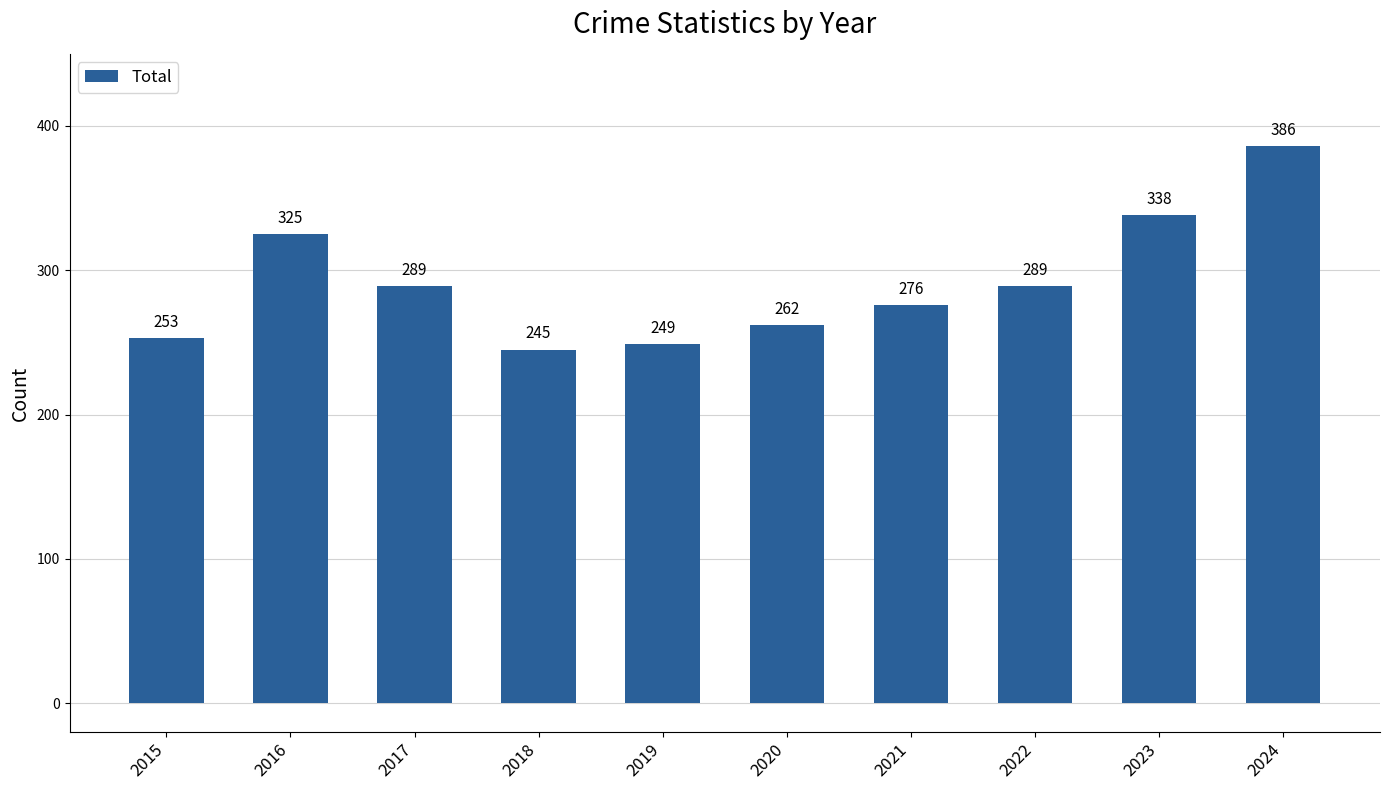

What is the minimum value shown in the chart?

245